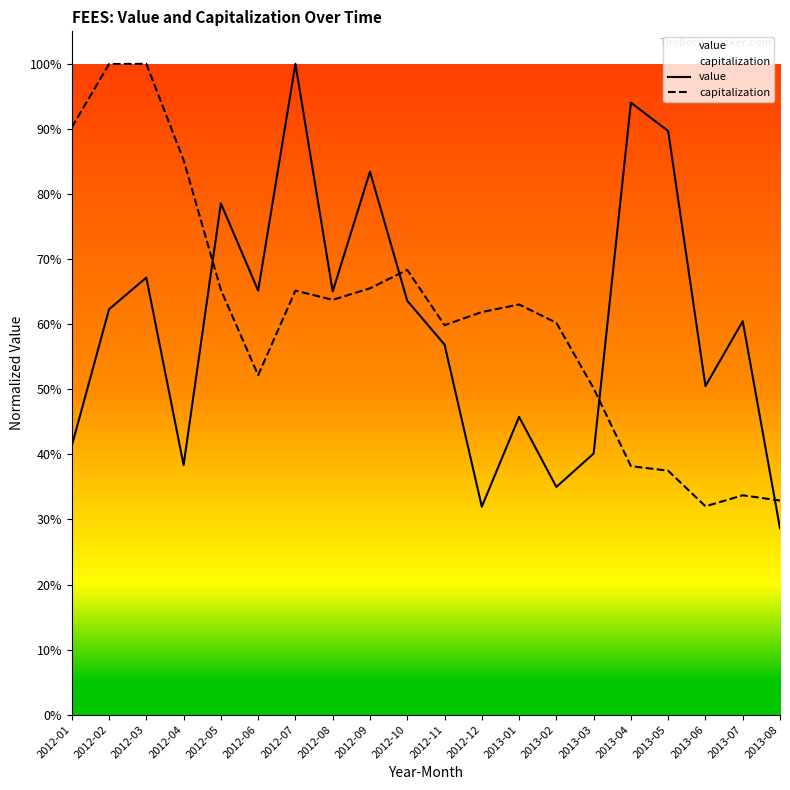

How many intersections are there between value and capitalization?

4